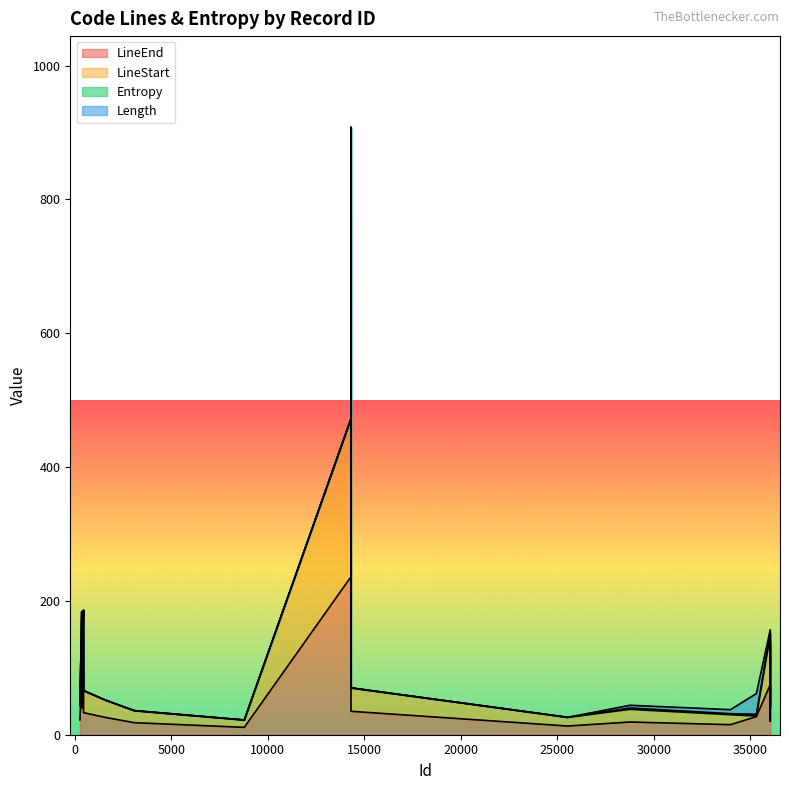

What is the total value across all series at 1562?

78